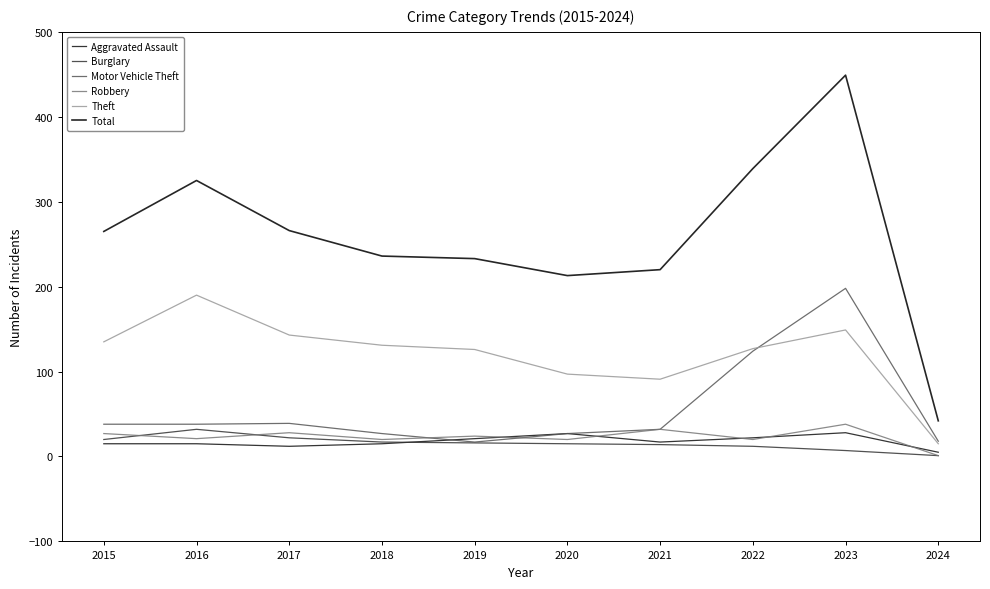

Reading left to right, transcribe all the data shown in this chart.

Aggravated Assault: 2015=15	2016=15	2017=12	2018=15	2019=21	2020=27	2021=17	2022=22	2023=28	2024=5
Burglary: 2015=20	2016=32	2017=22	2018=17	2019=16	2020=15	2021=14	2022=12	2023=7	2024=1
Motor Vehicle Theft: 2015=38	2016=38	2017=39	2018=27	2019=17	2020=27	2021=32	2022=124	2023=198	2024=18
Robbery: 2015=27	2016=21	2017=28	2018=20	2019=24	2020=20	2021=32	2022=20	2023=38	2024=1
Theft: 2015=135	2016=190	2017=143	2018=131	2019=126	2020=97	2021=91	2022=127	2023=149	2024=15
Total: 2015=265	2016=325	2017=266	2018=236	2019=233	2020=213	2021=220	2022=339	2023=449	2024=42